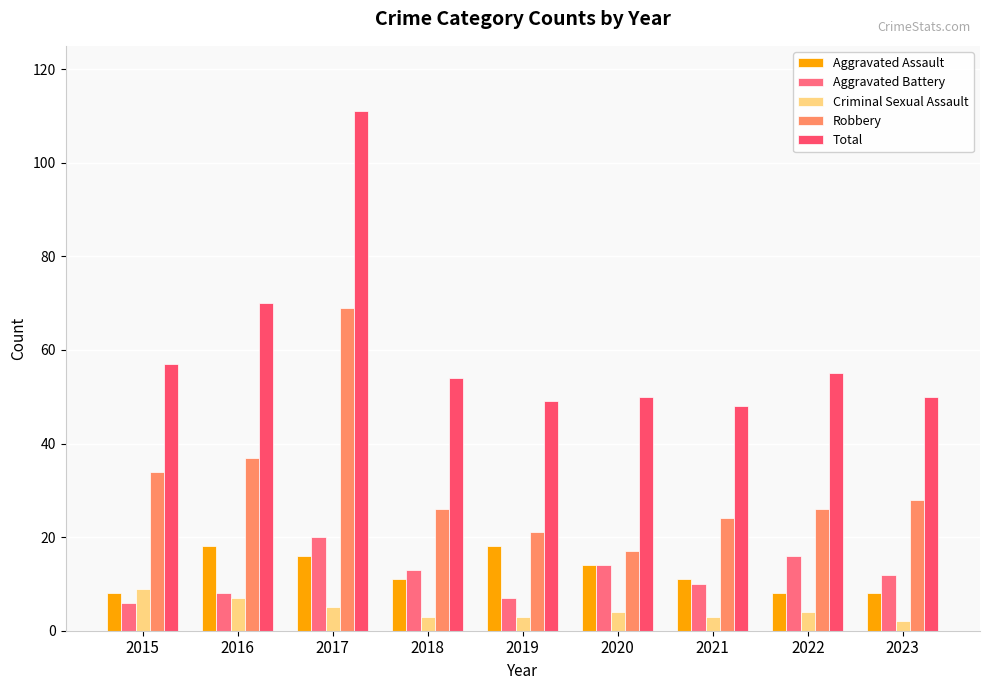

List the series in order of their peak value, lowest first.

Criminal Sexual Assault, Aggravated Assault, Aggravated Battery, Robbery, Total